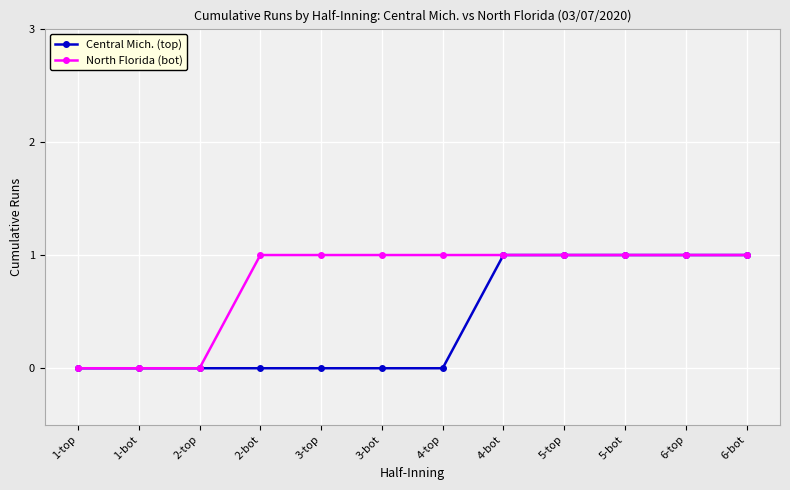

Does the chart display data point markers on the line(s)?

Yes